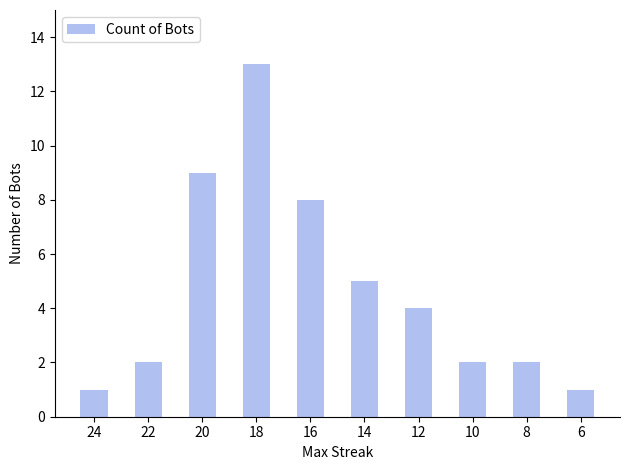

How many bars are there in total?

10